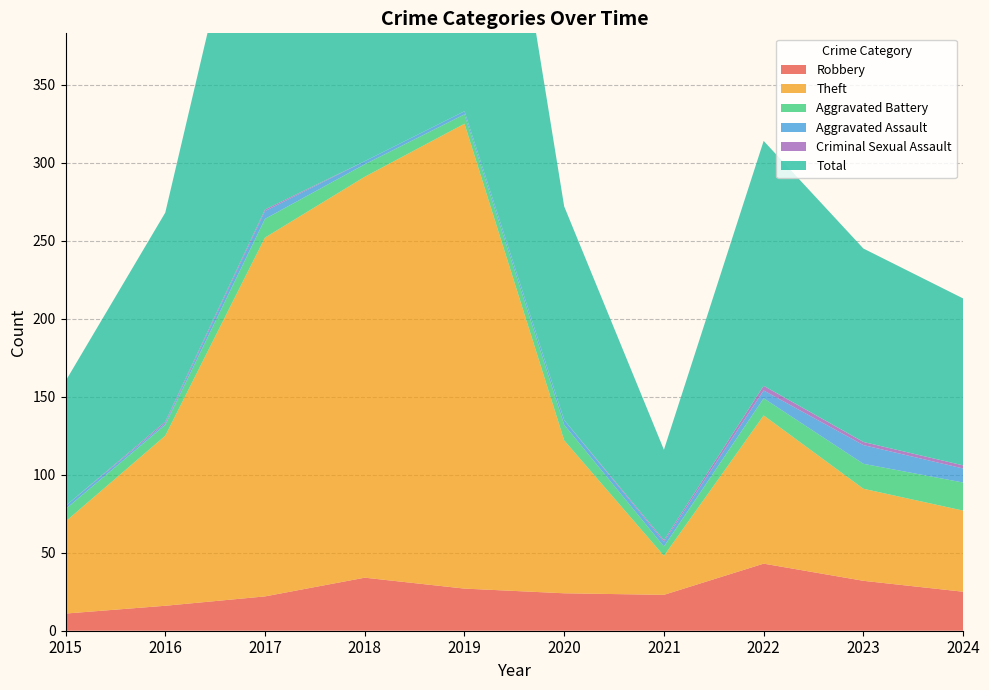

Reading left to right, what are all the values shown in this chart?

Robbery: 2015=11	2016=16	2017=22	2018=34	2019=27	2020=24	2021=23	2022=43	2023=32	2024=25
Theft: 2015=59	2016=109	2017=230	2018=257	2019=298	2020=98	2021=25	2022=95	2023=59	2024=52
Aggravated Battery: 2015=8	2016=7	2017=12	2018=8	2019=6	2020=10	2021=6	2022=11	2023=16	2024=18
Aggravated Assault: 2015=2	2016=1	2017=5	2018=2	2019=2	2020=3	2021=3	2022=5	2023=12	2024=9
Criminal Sexual Assault: 2015=0	2016=1	2017=1	2018=0	2019=0	2020=0	2021=1	2022=3	2023=2	2024=2
Total: 2015=80	2016=134	2017=270	2018=301	2019=333	2020=137	2021=58	2022=157	2023=124	2024=107